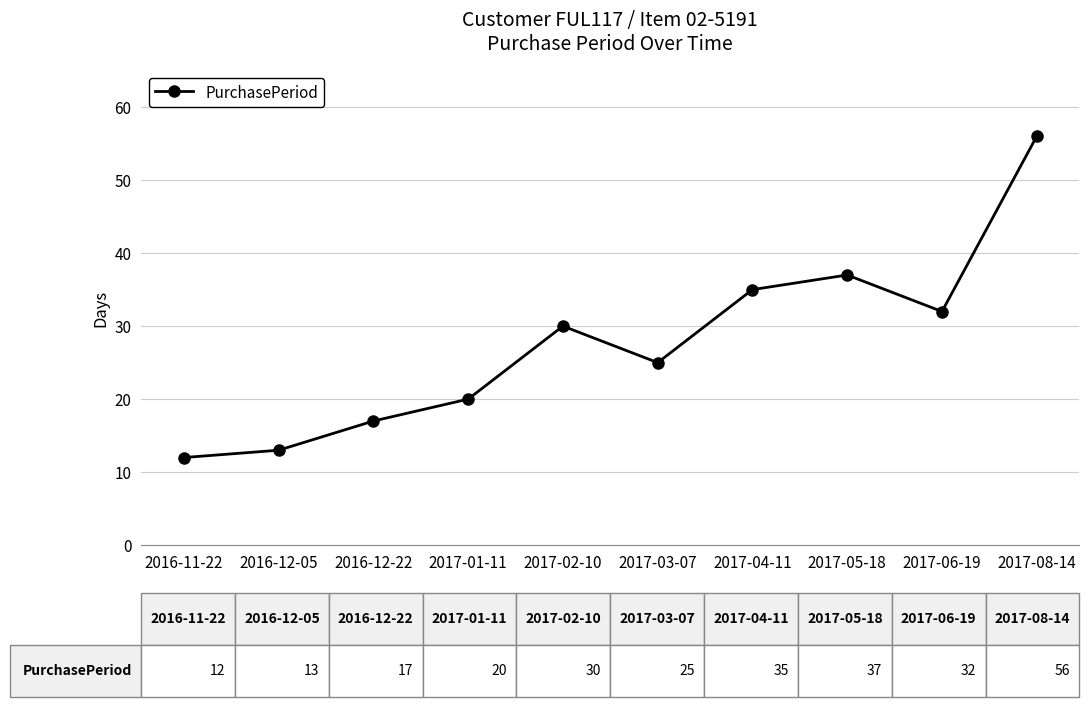

Rank the categories by value from lowest to highest.

2016-11-22, 2016-12-05, 2016-12-22, 2017-01-11, 2017-03-07, 2017-02-10, 2017-06-19, 2017-04-11, 2017-05-18, 2017-08-14